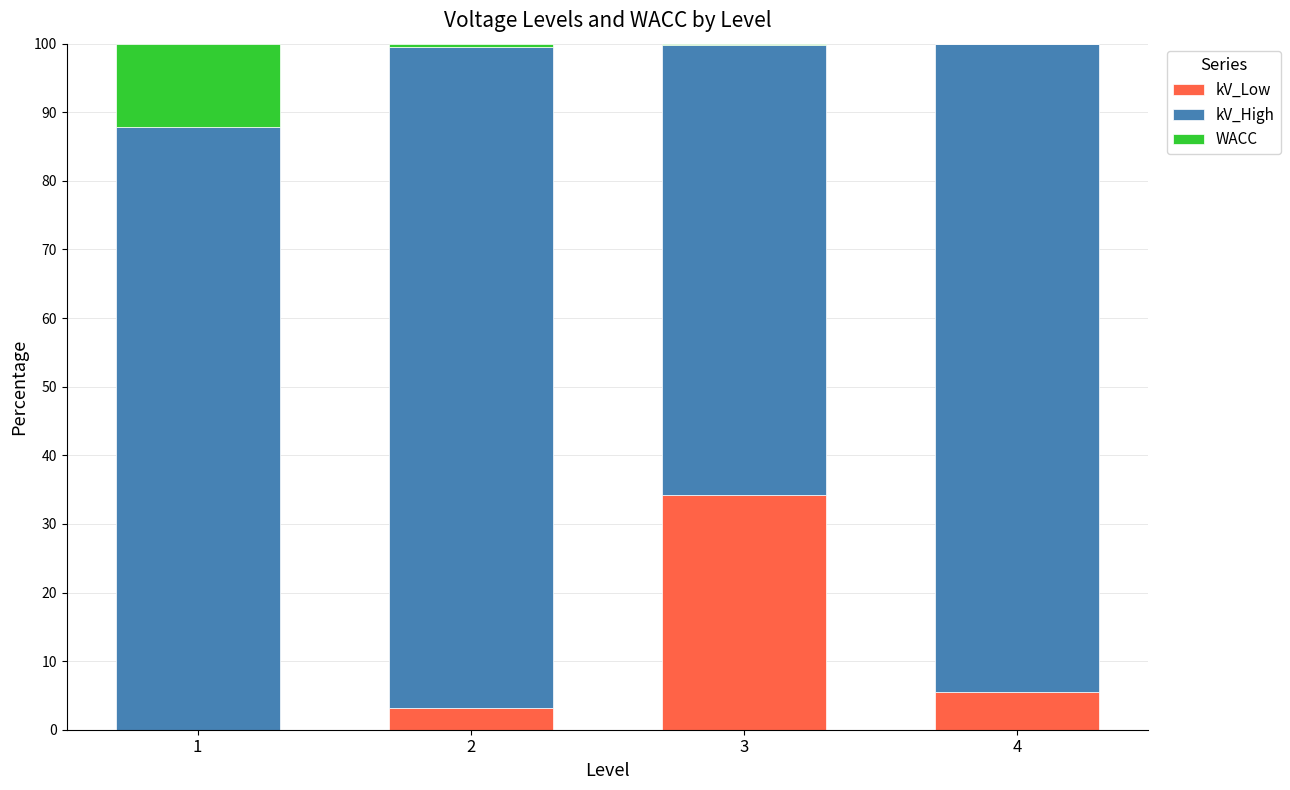

What is the approximate value of kV_Low at 4?

5.4